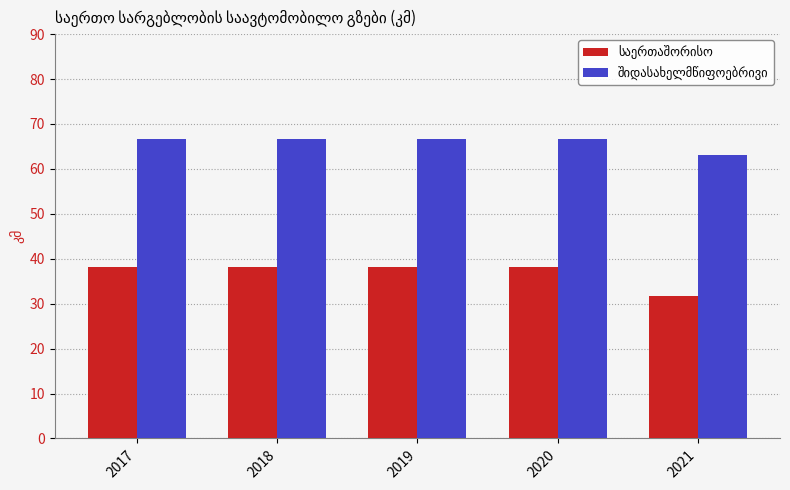

What is the total value across all series at 2018?

104.7